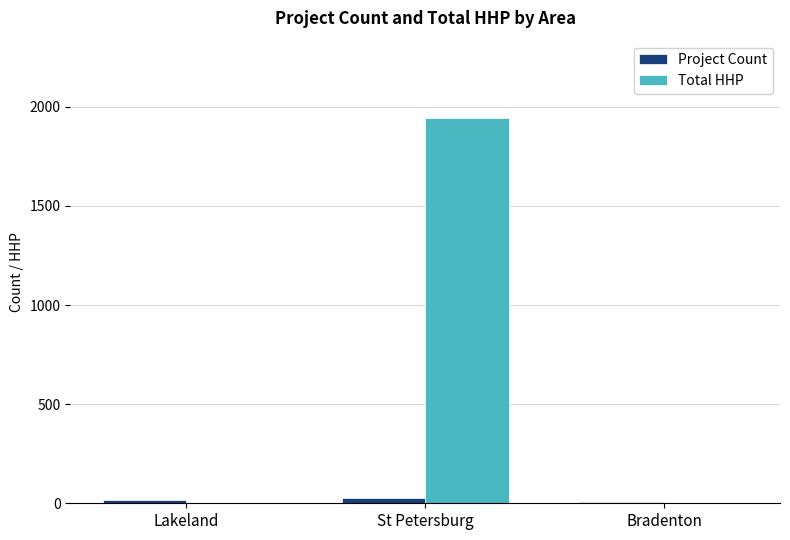

What are all the series names shown in the legend?

Project Count, Total HHP